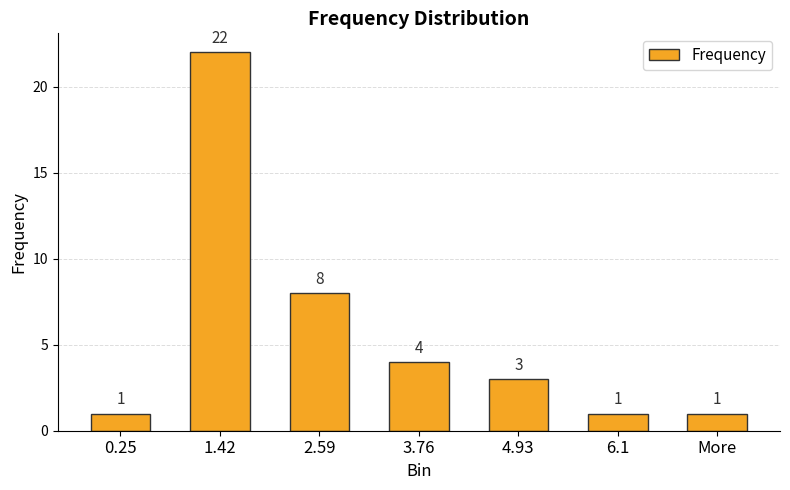

Reading left to right, what are all the values shown in this chart?

0.25=1	1.42=22	2.59=8	3.76=4	4.93=3	6.1=1	More=1